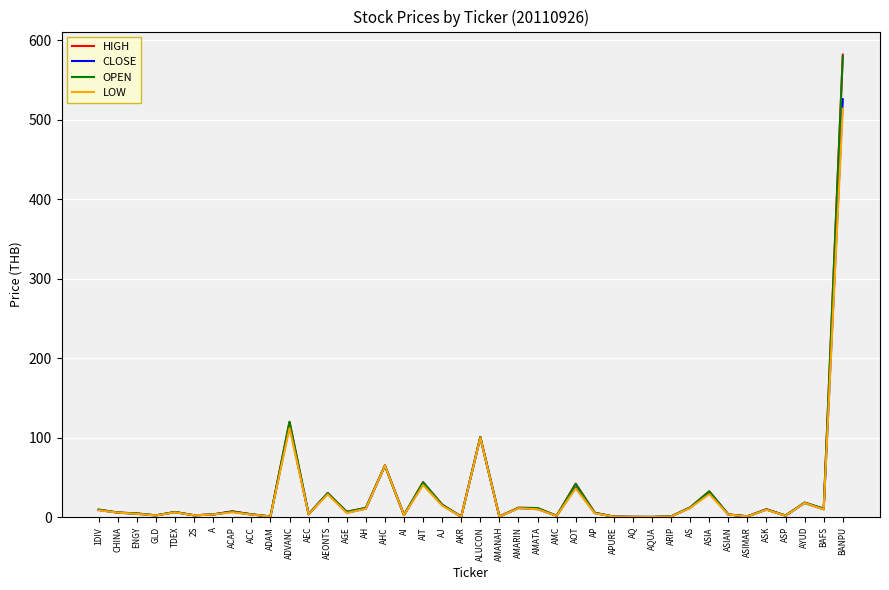

At which label does LOW reach its peak?

BANPU